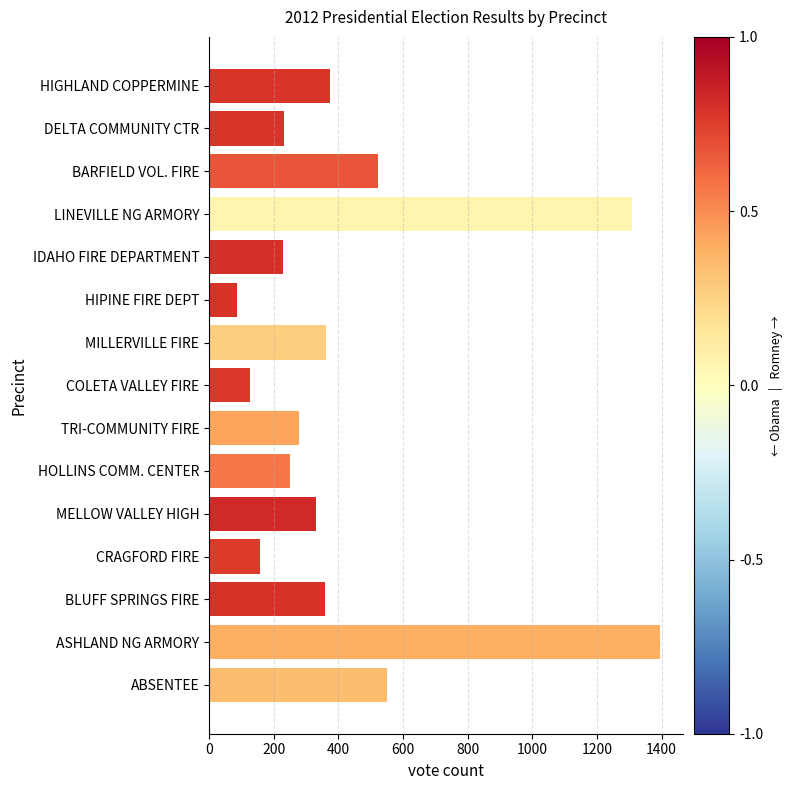

What is the change in value from MILLERVILLE FIRE to CRAGFORD FIRE?

-206